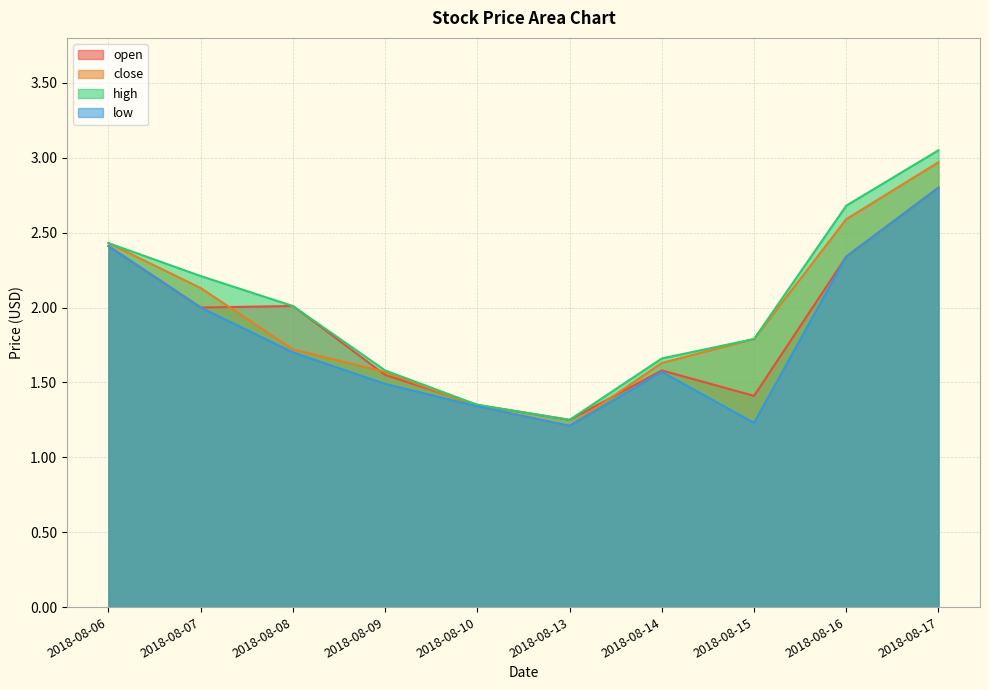

What is the approximate value of close at 2018-08-09?

1.6